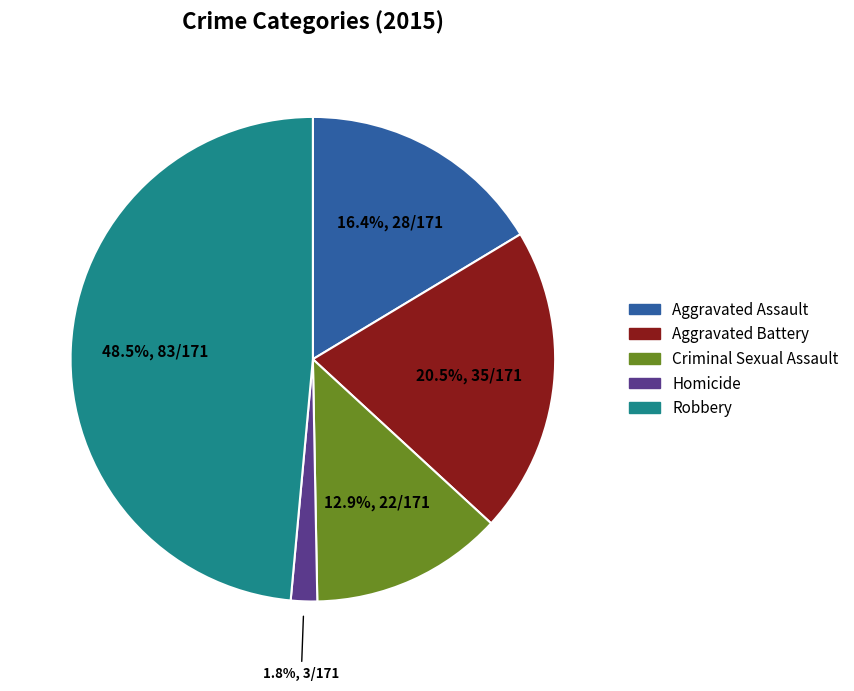

To the nearest percent, what is the combined percentage of Robbery and Aggravated Assault?

65%